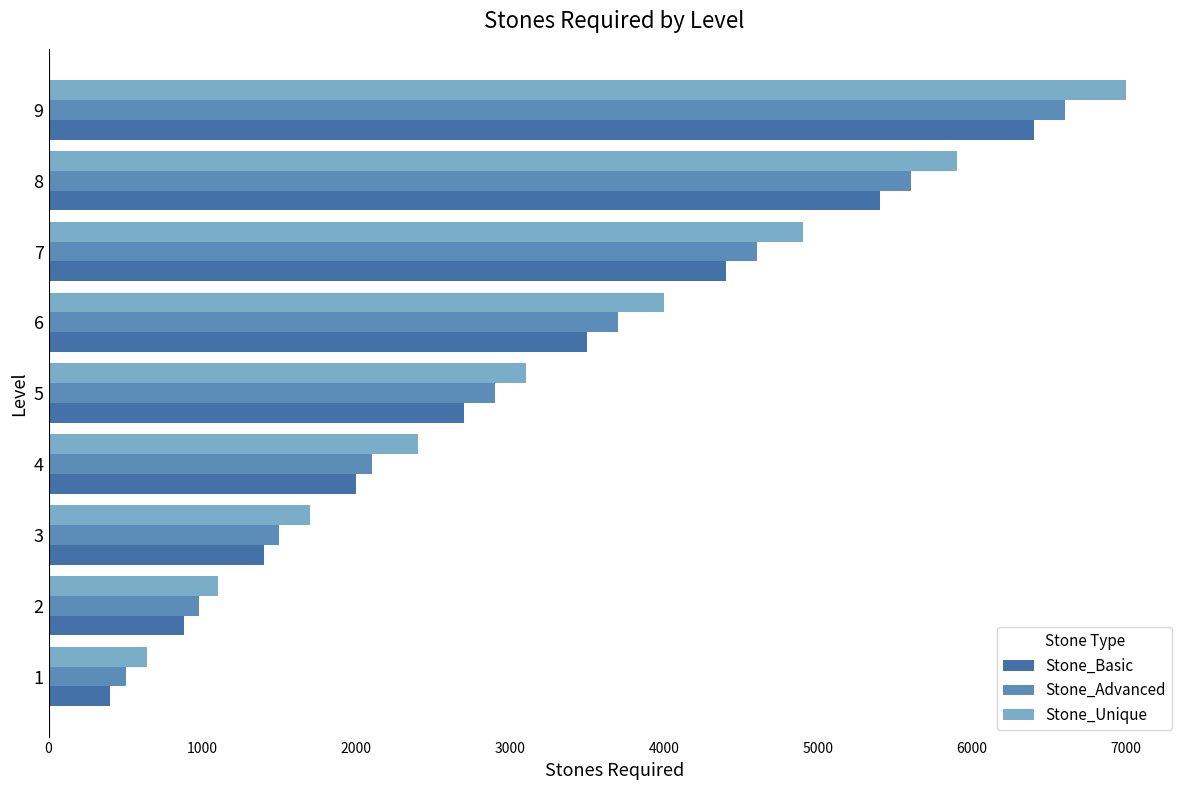

At which label is Stone_Unique closest to 3820?

6